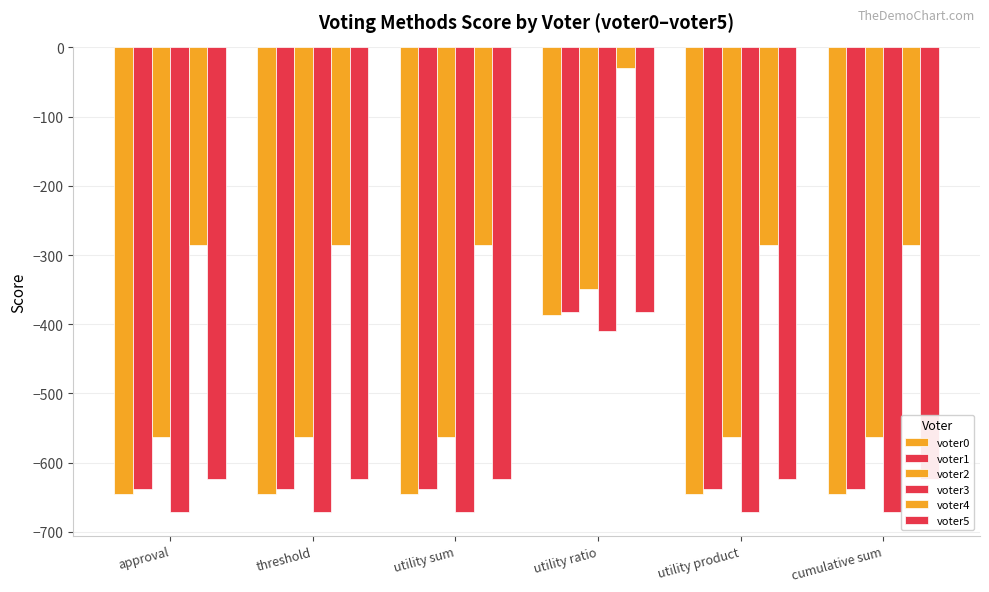

How many series are shown in this chart?

6